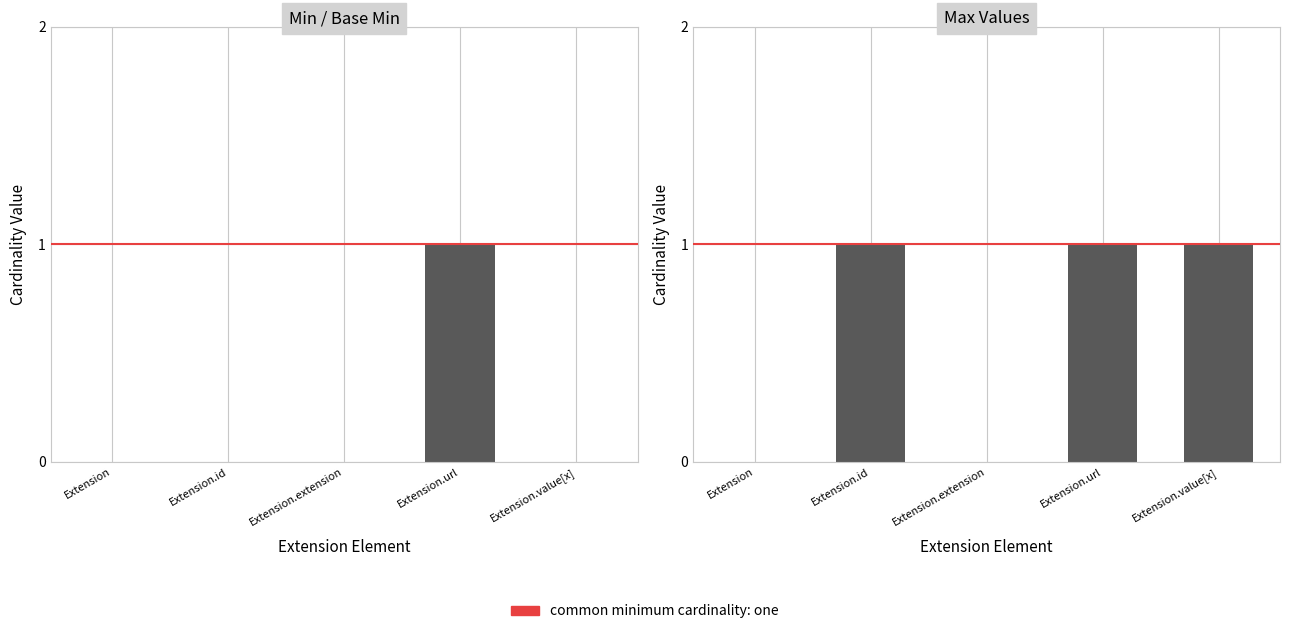

True or false: the data shows -1 at Extension.id.

False